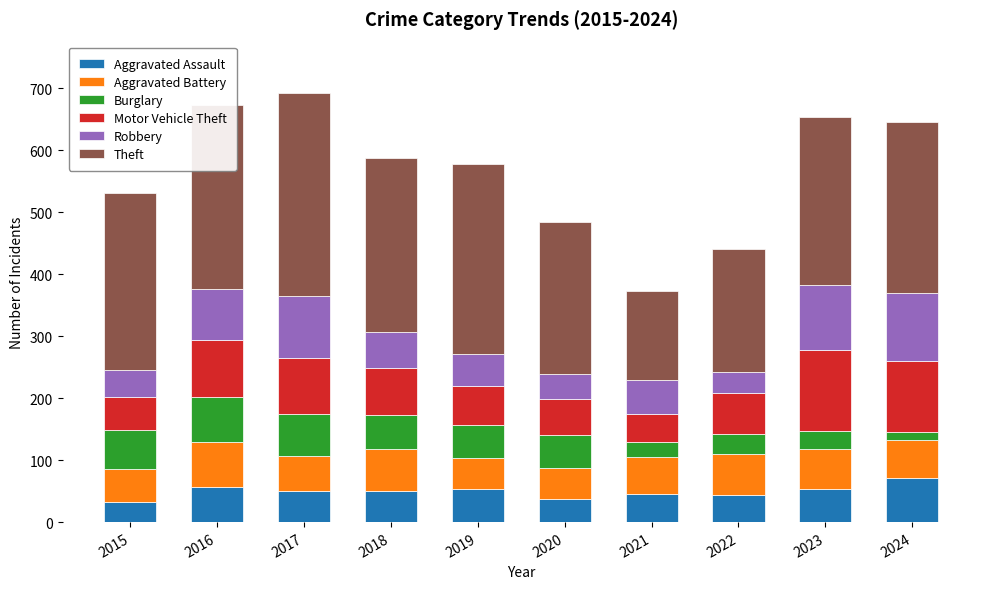

What is the difference between the Aggravated Assault values at 2020 and 2016?

20